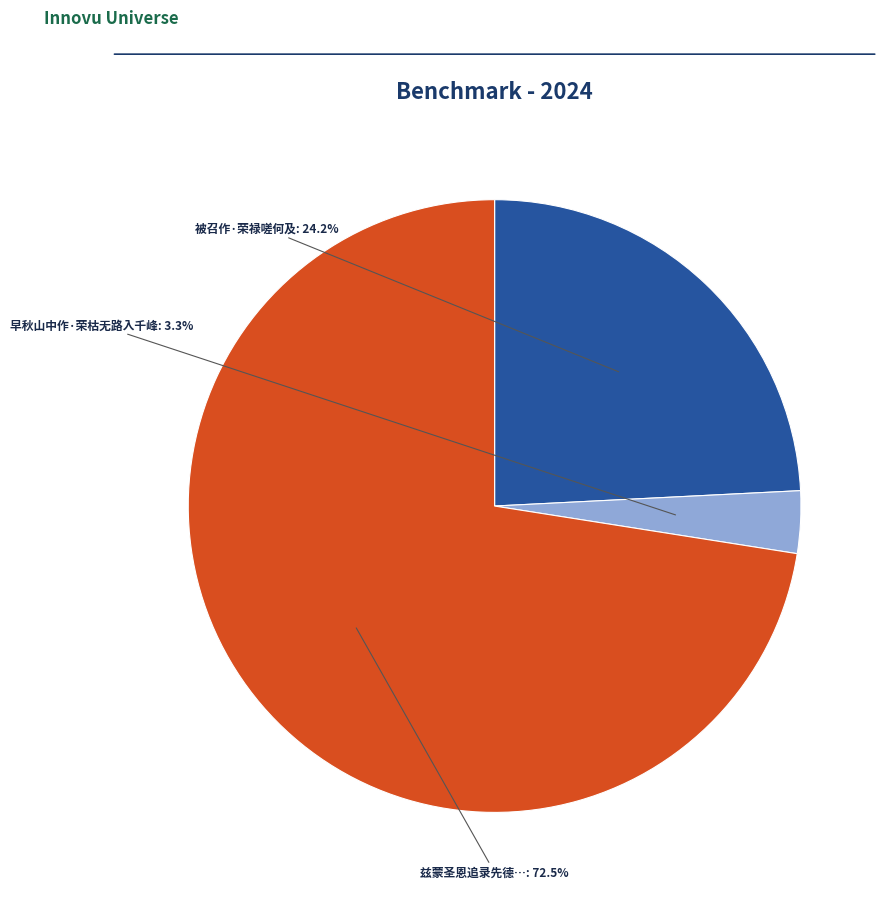

Is there a majority slice in this chart?

Yes